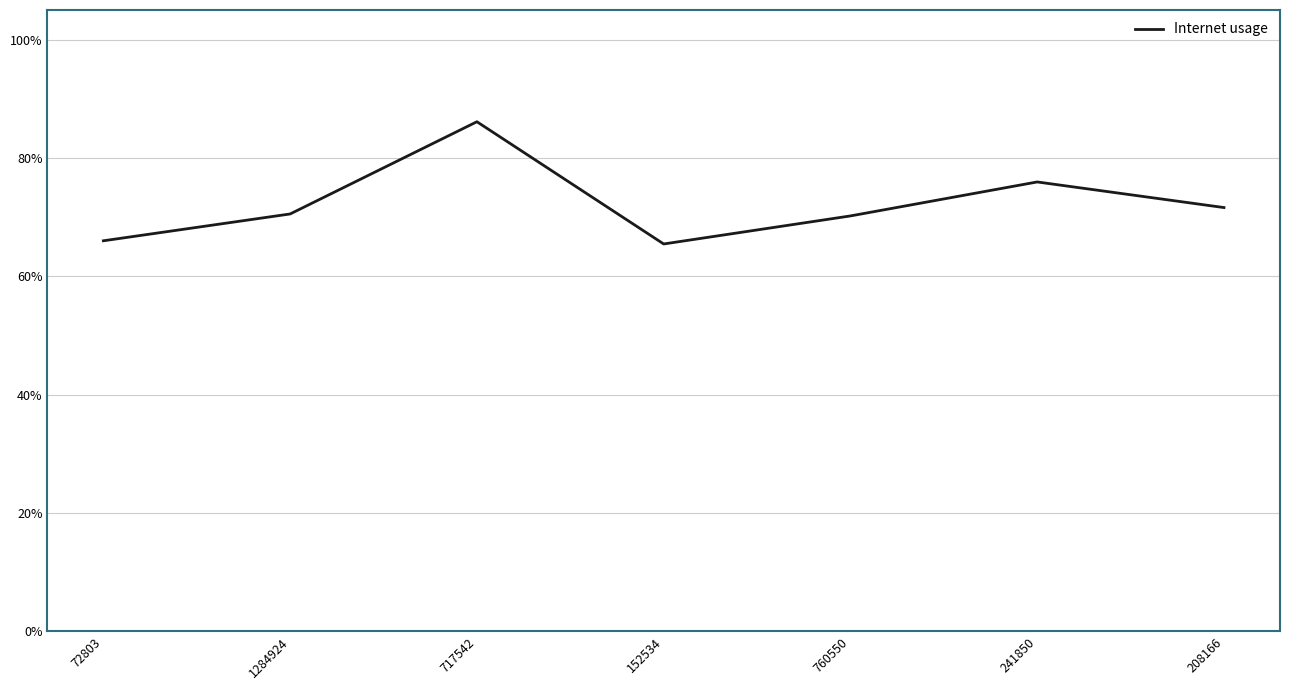

Reading left to right, transcribe all the data shown in this chart.

72803=0.7	1284924=0.7	717542=0.9	152534=0.7	760550=0.7	241850=0.8	208166=0.7